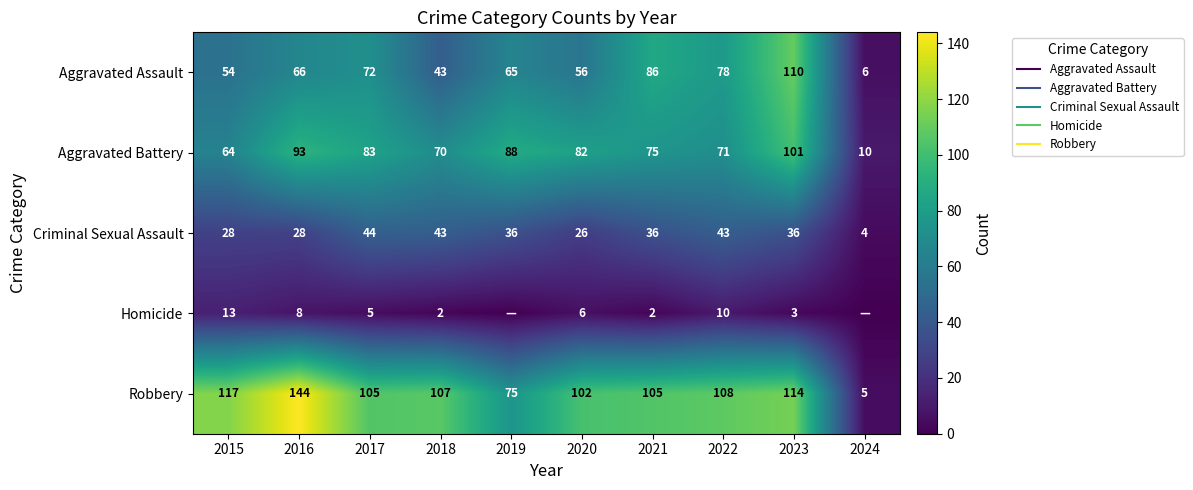

What is the difference between the second highest and second lowest values in the Aggravated Assault series?

43